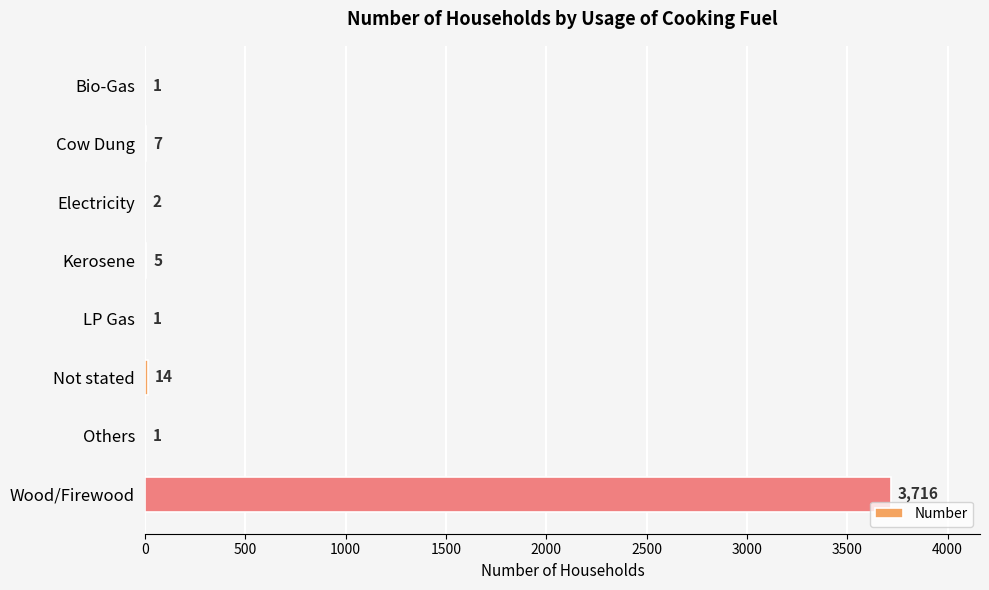

True or false: the data shows 7 at Cow Dung.

True